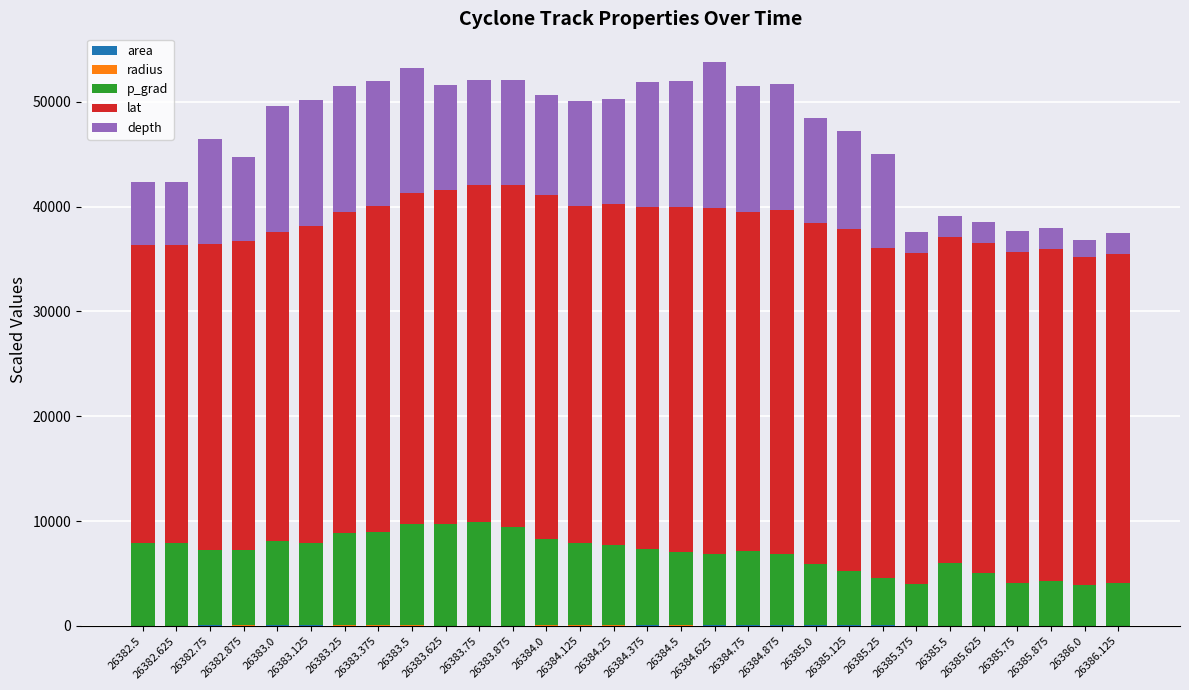

What is the sum of the depth values at 26383.875 and 26384.375?

22000.0